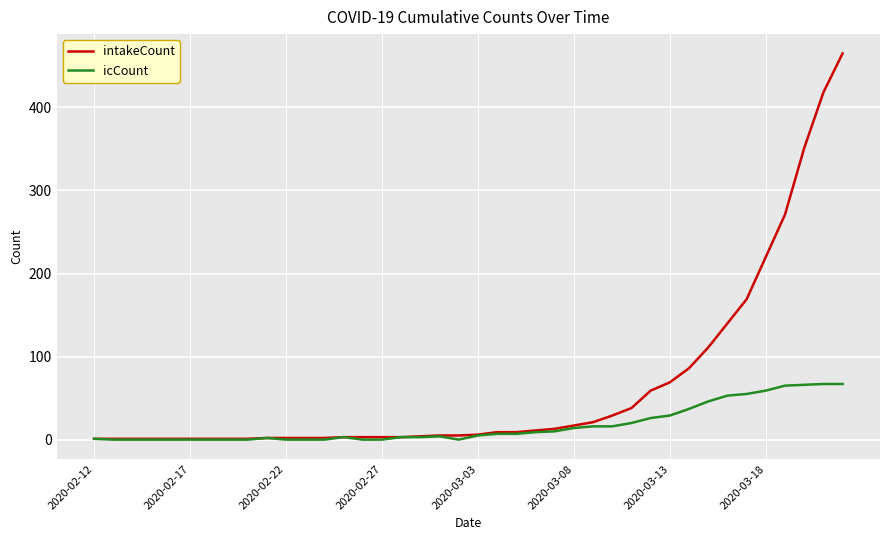

Which series has the widest spread of values?

intakeCount